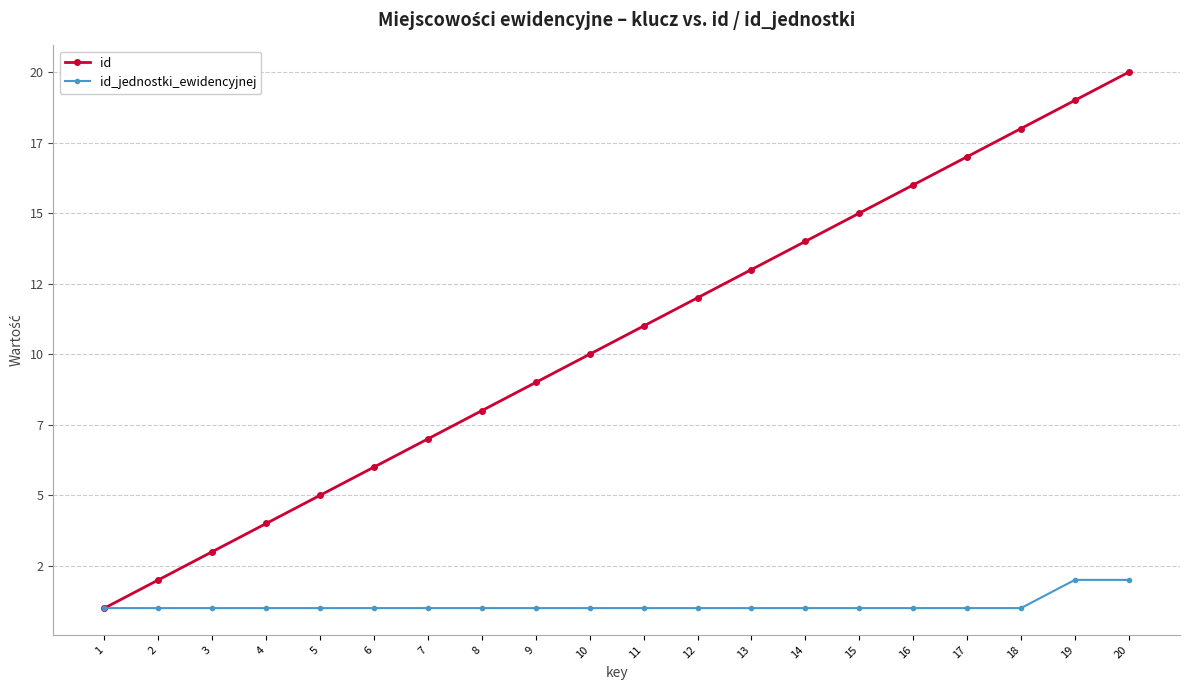

True or false: id has more than 2 points higher than both neighbors.

False